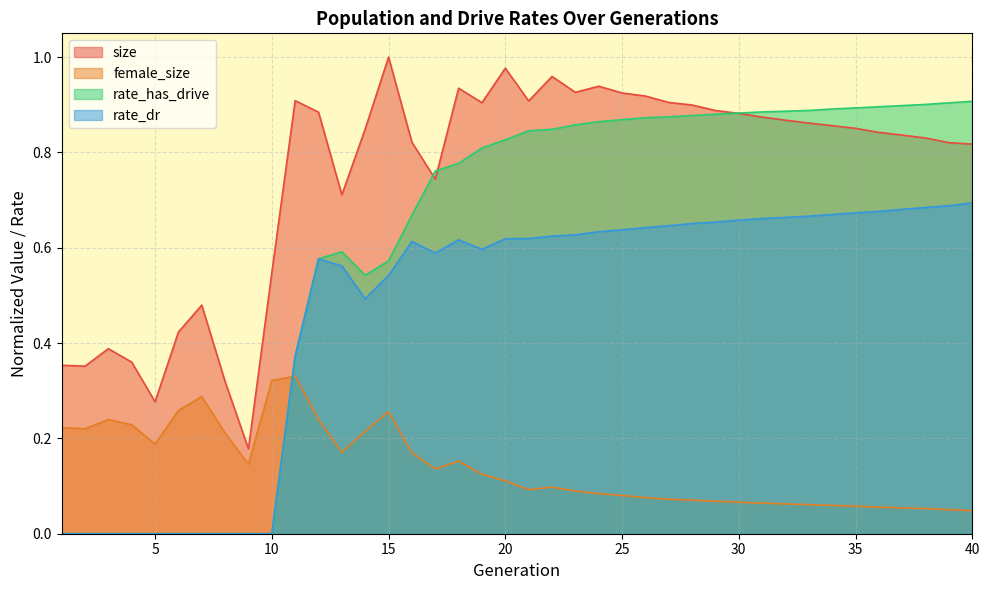

Reading left to right, transcribe all the data shown in this chart.

size: 1=0.4	2=0.4	3=0.4	4=0.4	5=0.3	6=0.4	7=0.5	8=0.3	9=0.2	10=0.5	11=0.9	12=0.9	13=0.7	14=0.8	15=1.0	16=0.8	17=0.7	18=0.9	19=0.9	20=1.0	21=0.9	22=1.0	23=0.9	24=0.9	25=0.9	26=0.9	27=0.9	28=0.9	29=0.9	30=0.9	31=0.9	32=0.9	33=0.9	34=0.9	35=0.9	36=0.8	37=0.8	38=0.8	39=0.8	40=0.8
female_size: 1=0.2	2=0.2	3=0.2	4=0.2	5=0.2	6=0.3	7=0.3	8=0.2	9=0.1	10=0.3	11=0.3	12=0.2	13=0.2	14=0.2	15=0.3	16=0.2	17=0.1	18=0.2	19=0.1	20=0.1	21=0.1	22=0.1	23=0.1	24=0.1	25=0.1	26=0.1	27=0.1	28=0.1	29=0.1	30=0.1	31=0.1	32=0.1	33=0.1	34=0.1	35=0.1	36=0.1	37=0.1	38=0.1	39=0.1	40=0.0
rate_dr: 1=0.0	2=0.0	3=0.0	4=0.0	5=0.0	6=0.0	7=0.0	8=0.0	9=0.0	10=0.0	11=0.4	12=0.6	13=0.6	14=0.5	15=0.5	16=0.6	17=0.6	18=0.6	19=0.6	20=0.6	21=0.6	22=0.6	23=0.6	24=0.6	25=0.6	26=0.6	27=0.6	28=0.7	29=0.7	30=0.7	31=0.7	32=0.7	33=0.7	34=0.7	35=0.7	36=0.7	37=0.7	38=0.7	39=0.7	40=0.7
rate_has_drive: 1=0.0	2=0.0	3=0.0	4=0.0	5=0.0	6=0.0	7=0.0	8=0.0	9=0.0	10=0.0	11=0.4	12=0.6	13=0.6	14=0.5	15=0.6	16=0.7	17=0.8	18=0.8	19=0.8	20=0.8	21=0.8	22=0.8	23=0.9	24=0.9	25=0.9	26=0.9	27=0.9	28=0.9	29=0.9	30=0.9	31=0.9	32=0.9	33=0.9	34=0.9	35=0.9	36=0.9	37=0.9	38=0.9	39=0.9	40=0.9